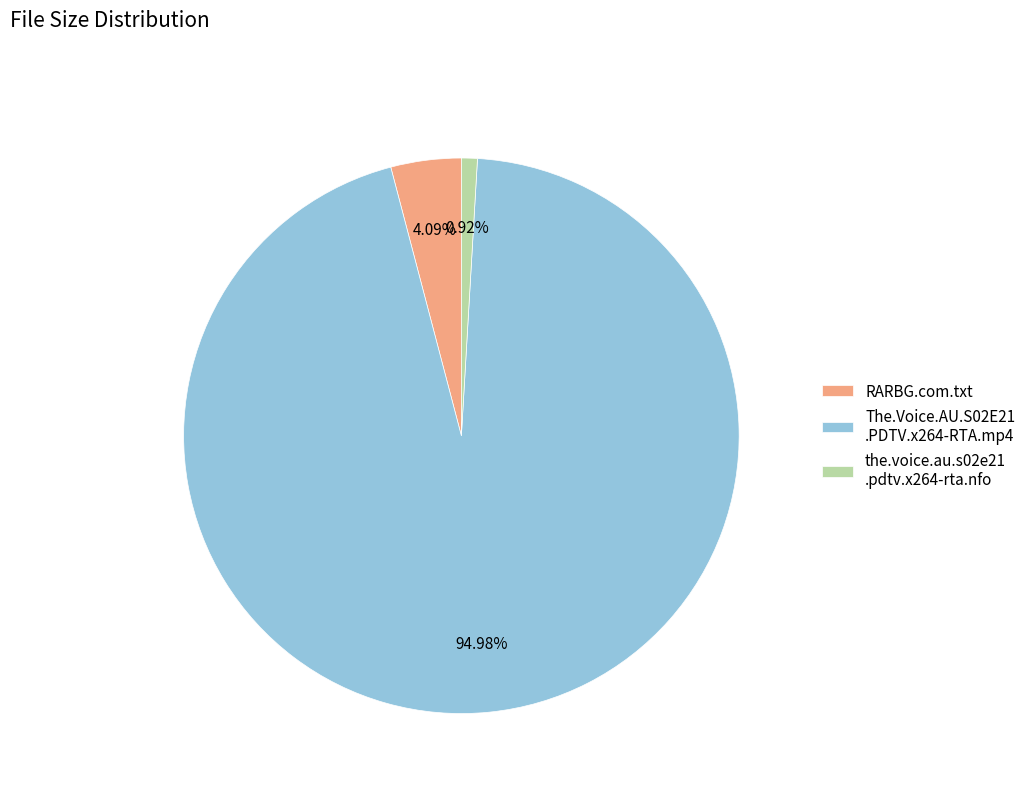

Is the.voice.au.s02e21 .pdtv.x264-rta.nfo the majority of the pie?

No